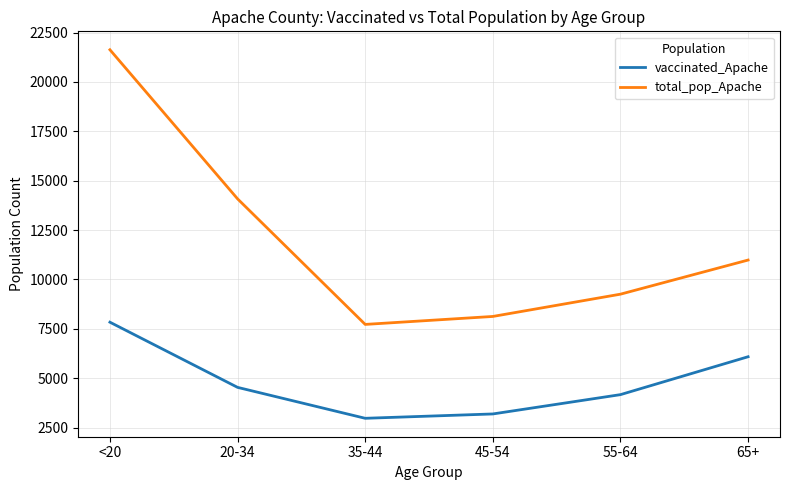

What is the average value of the total_pop_Apache series?

11968